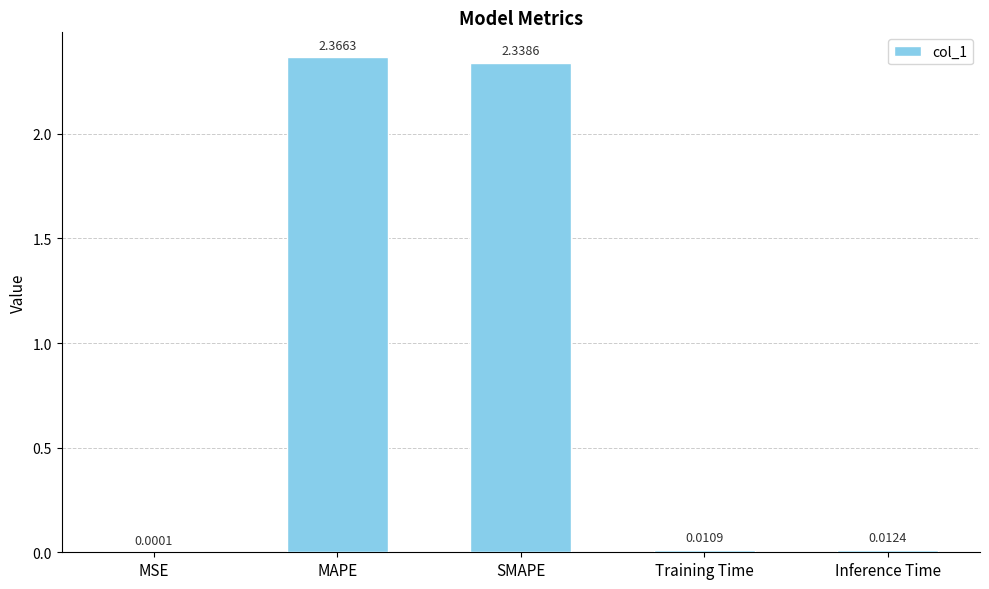

What is the change in value from MSE to MAPE?

+2.4